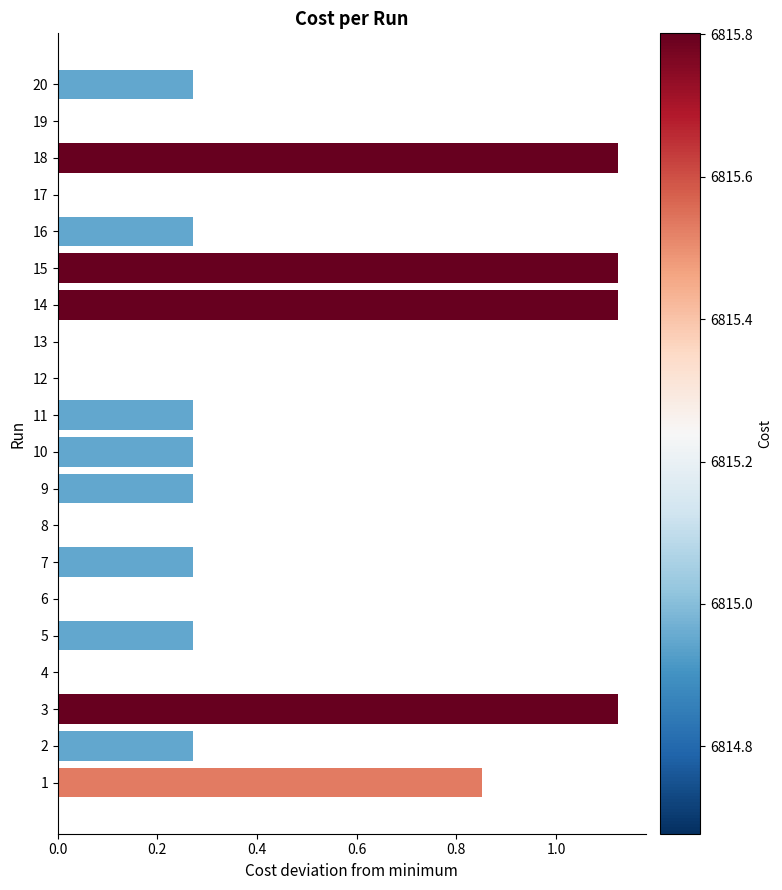

The chart shows a value of 0.0 at 16. True or false?

False